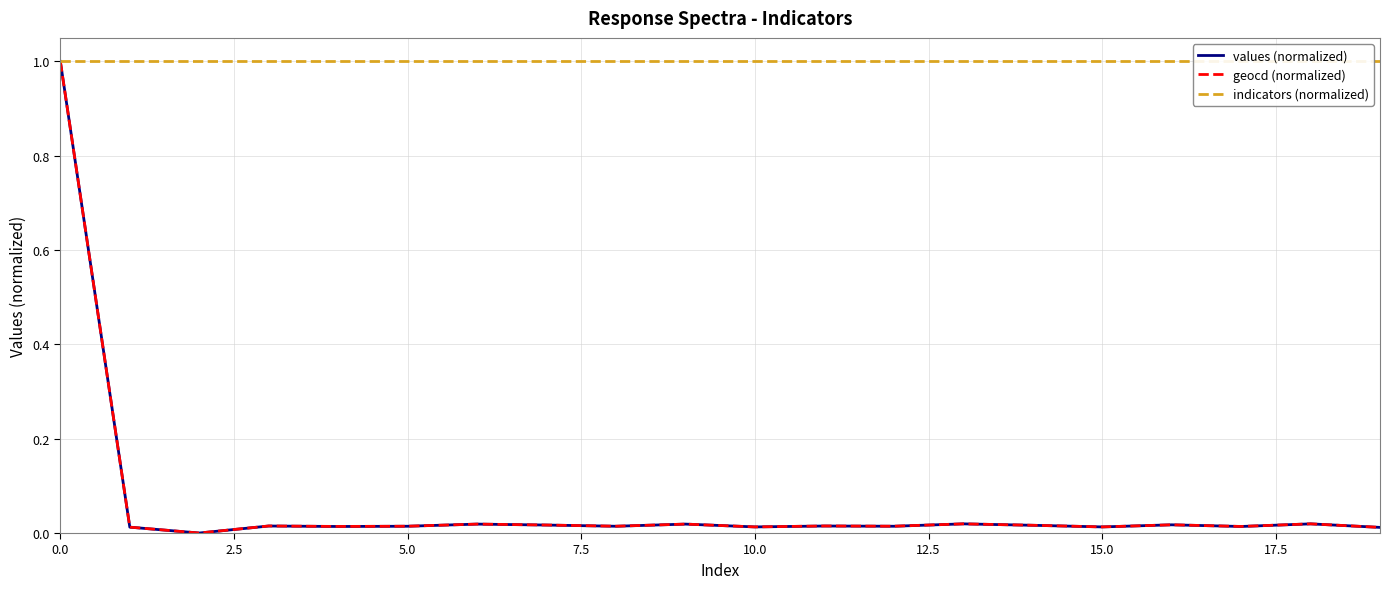

True or false: values (normalized) and indicators (normalized) intersect in this chart.

False